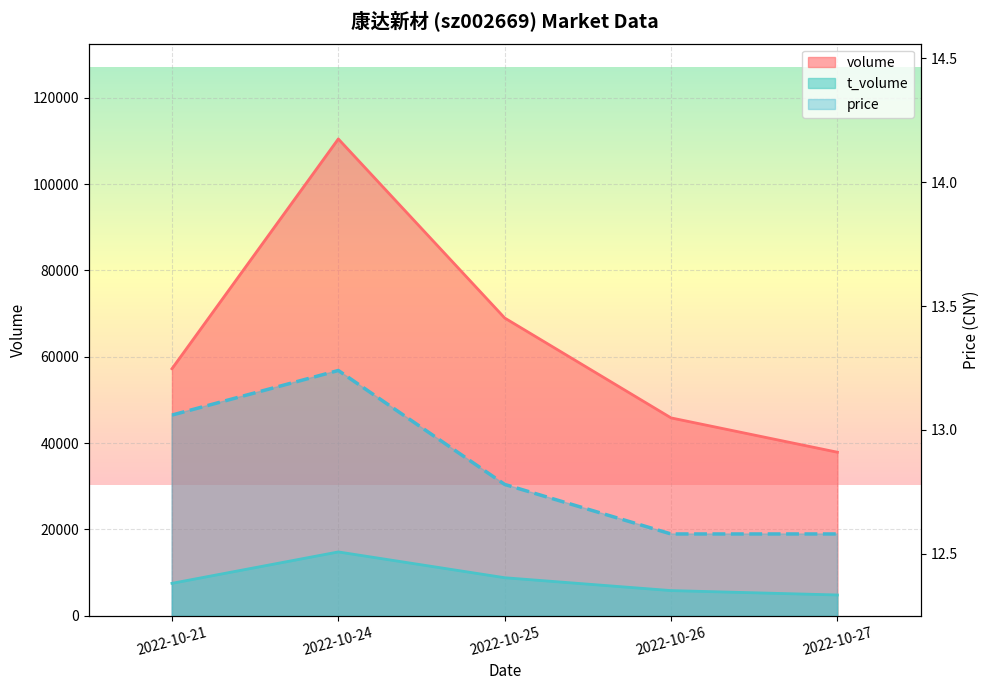

Rank the series by their maximum value, from highest to lowest.

volume, t_volume, price